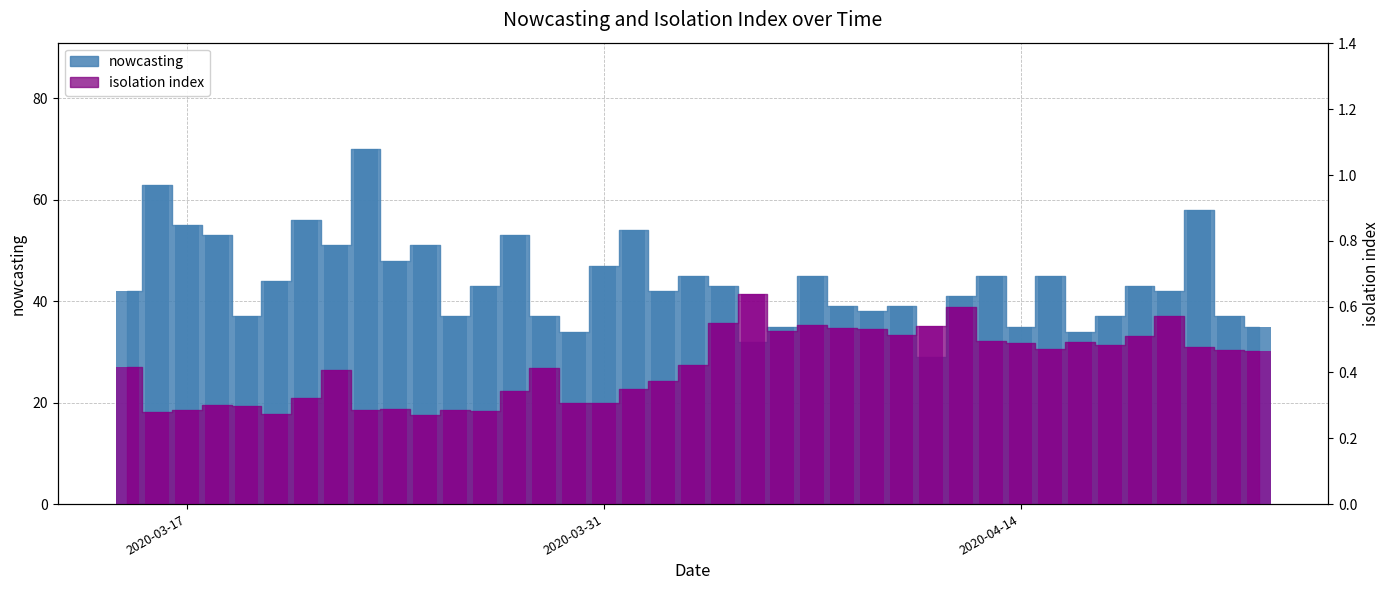

What is the label of the 32nd bar from the right?

2020-03-22